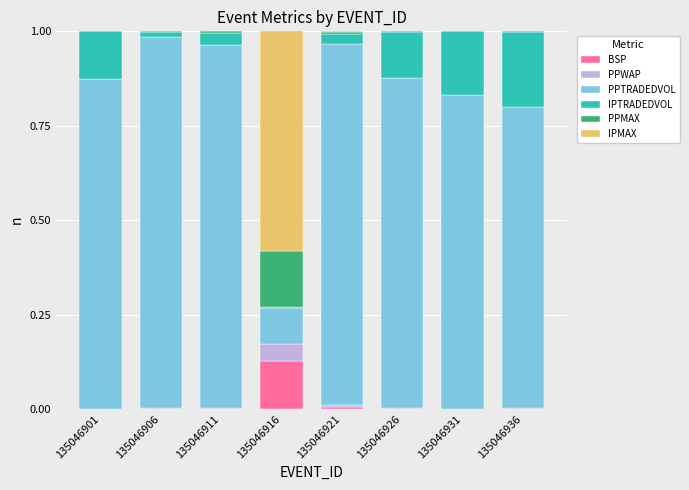

The value of BSP at 135046916 is 0.1. True or false?

True